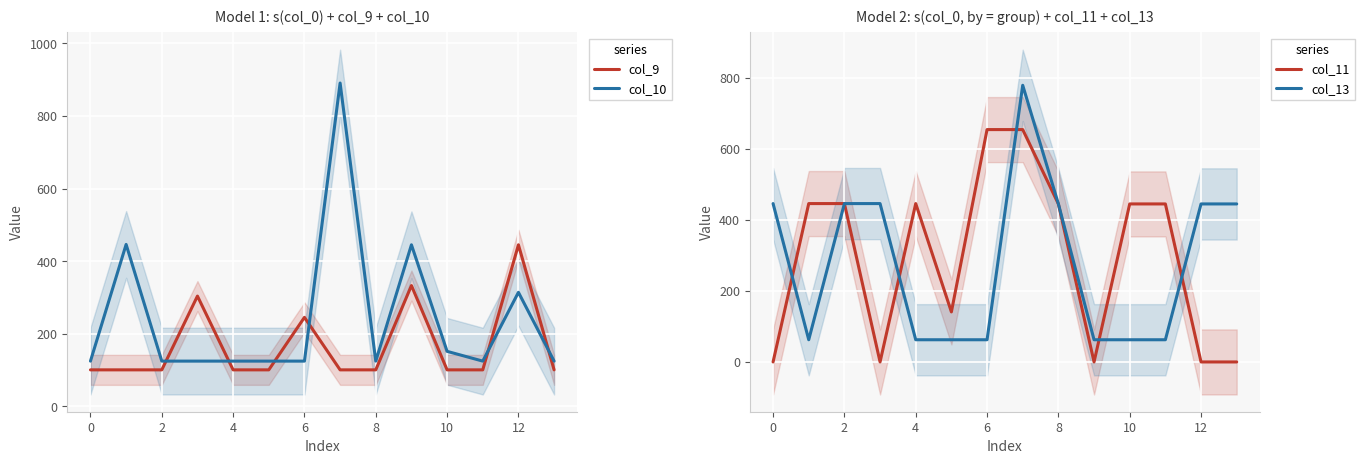

True or false: col_10 has a value of 65.8 at 4.

False